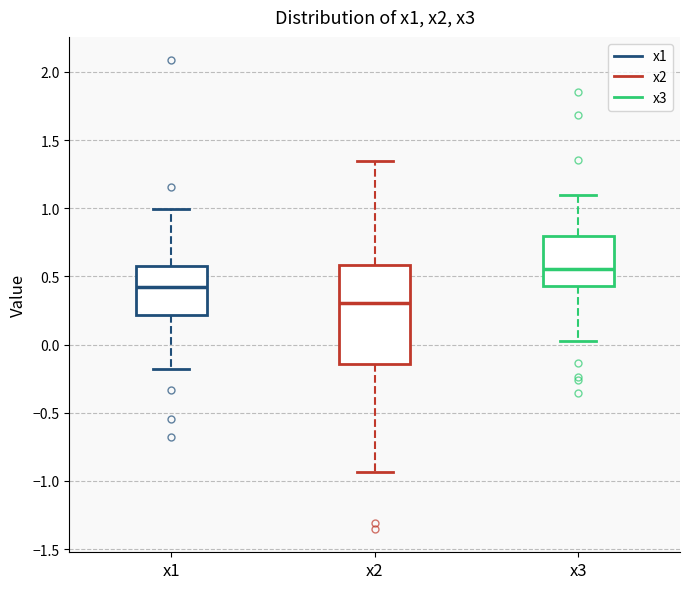

Where does the upper whisker of the box for x3 end on the y-axis? The values are not printed on the chart, so give them approximately, as read against the axis.

1.10